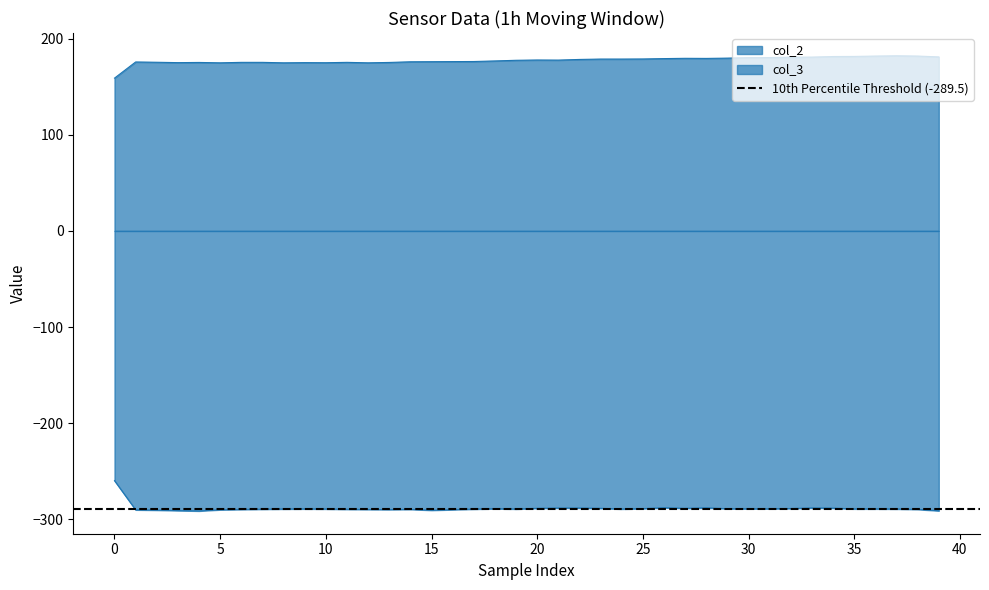

The value of col_3 at 39 is -291.0. True or false?

True